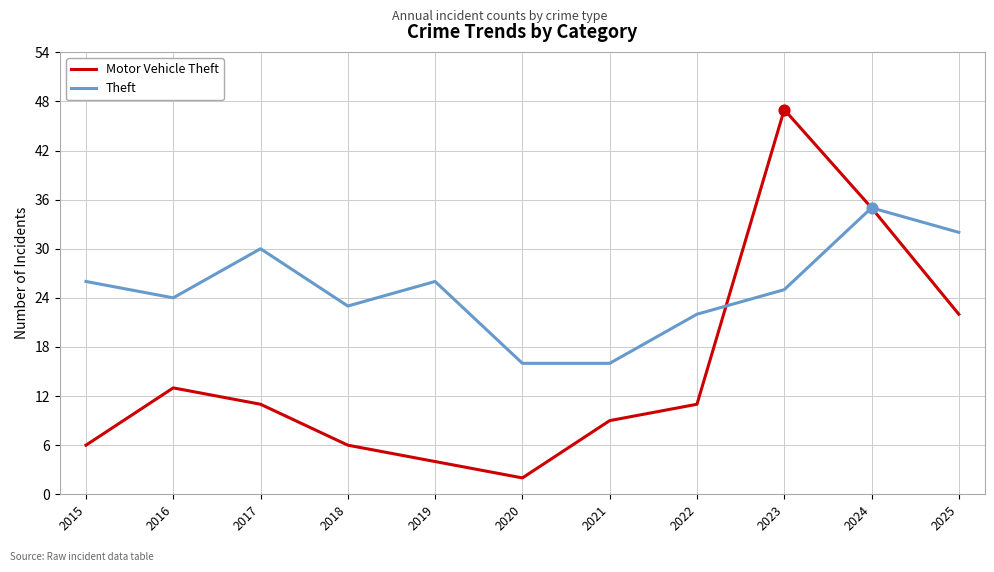

Which series has the widest spread of values?

Motor Vehicle Theft